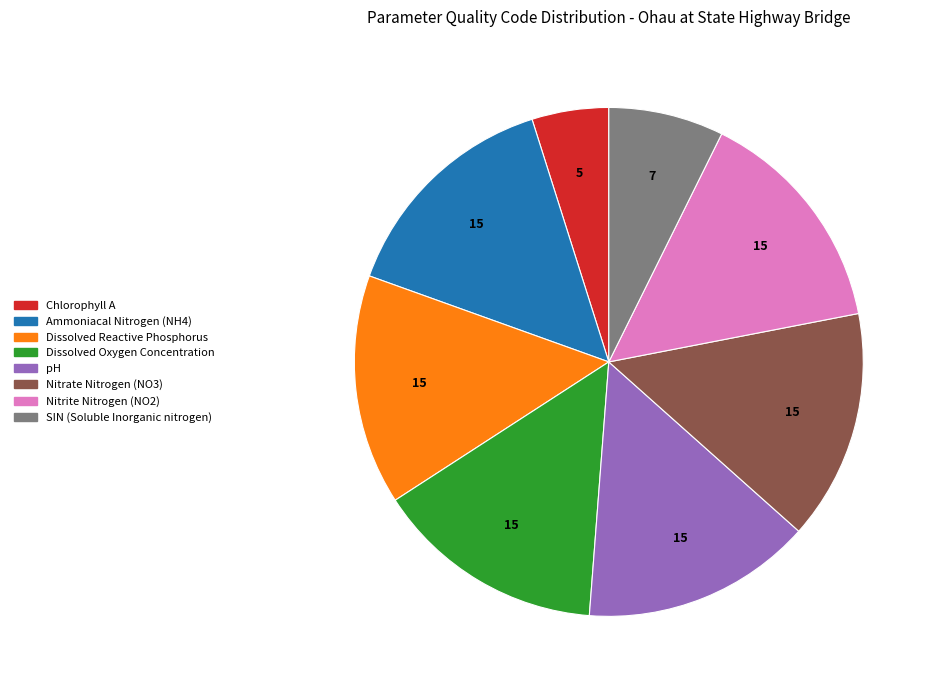

What is the ratio of the value at Dissolved Oxygen Concentration to the value at Nitrite Nitrogen (NO2)?

1.0